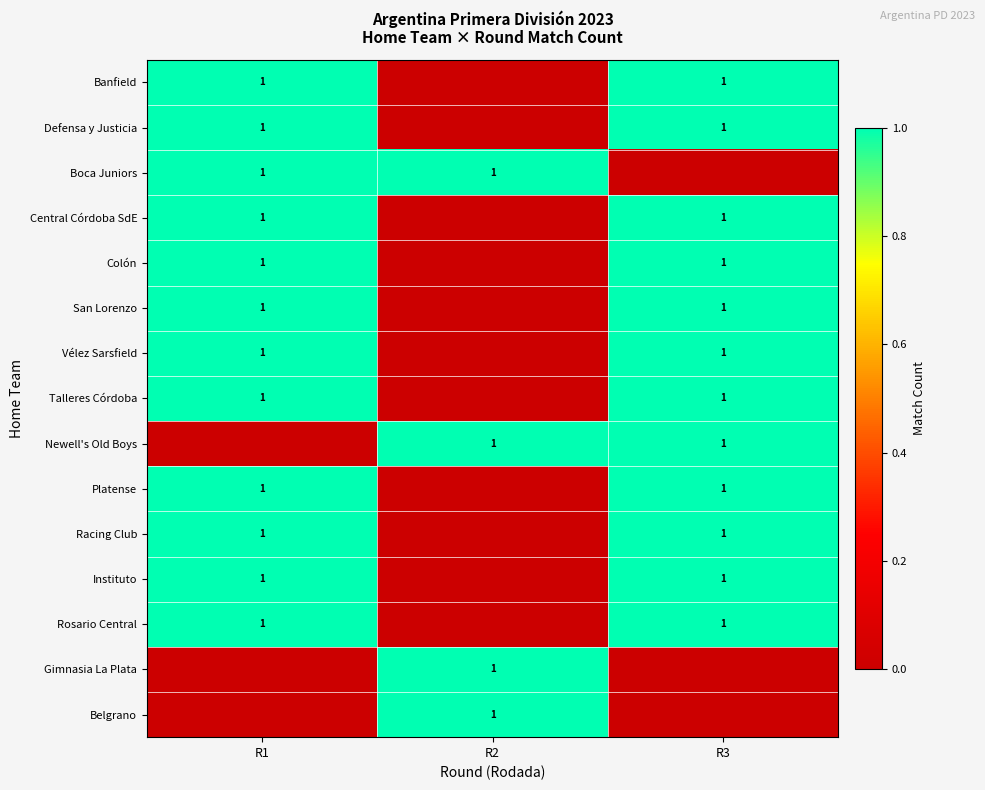

Is it true that Racing Club equals 1 at R1?

True